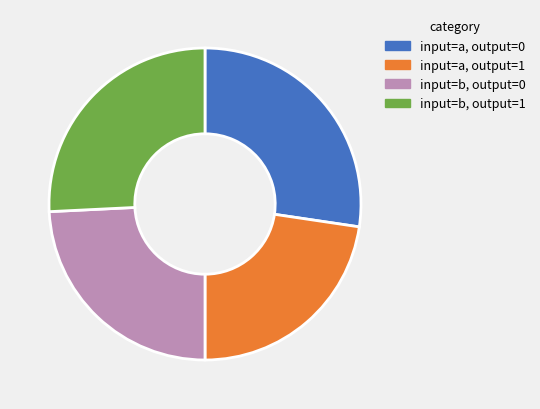

Rank the categories by value from highest to lowest.

input=a, output=0, input=b, output=1, input=b, output=0, input=a, output=1